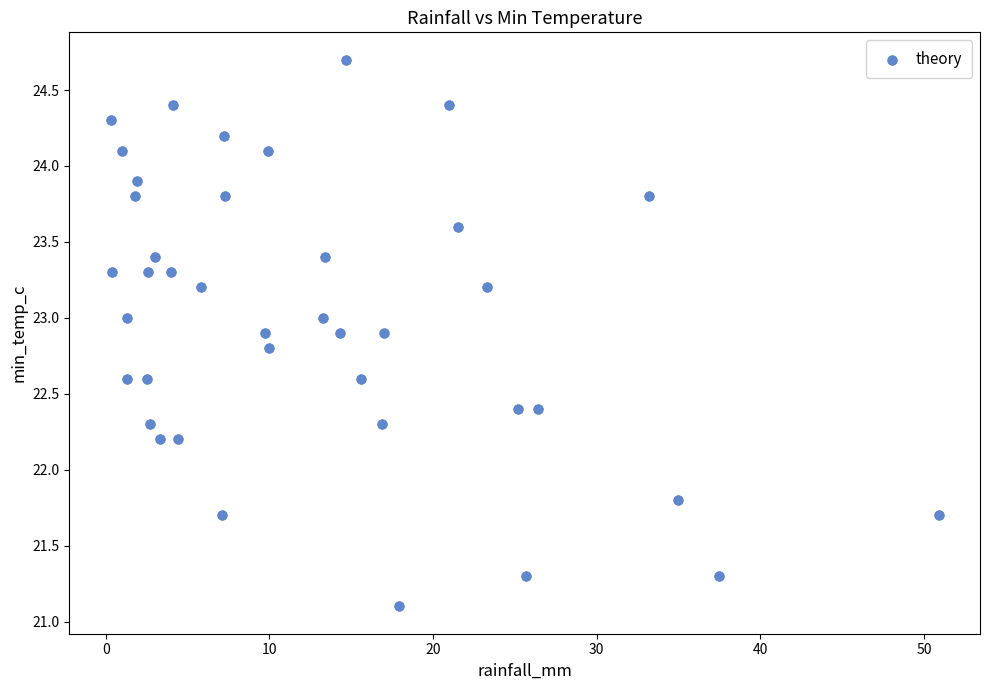

What is the range of Y values (max minus min)?

3.6